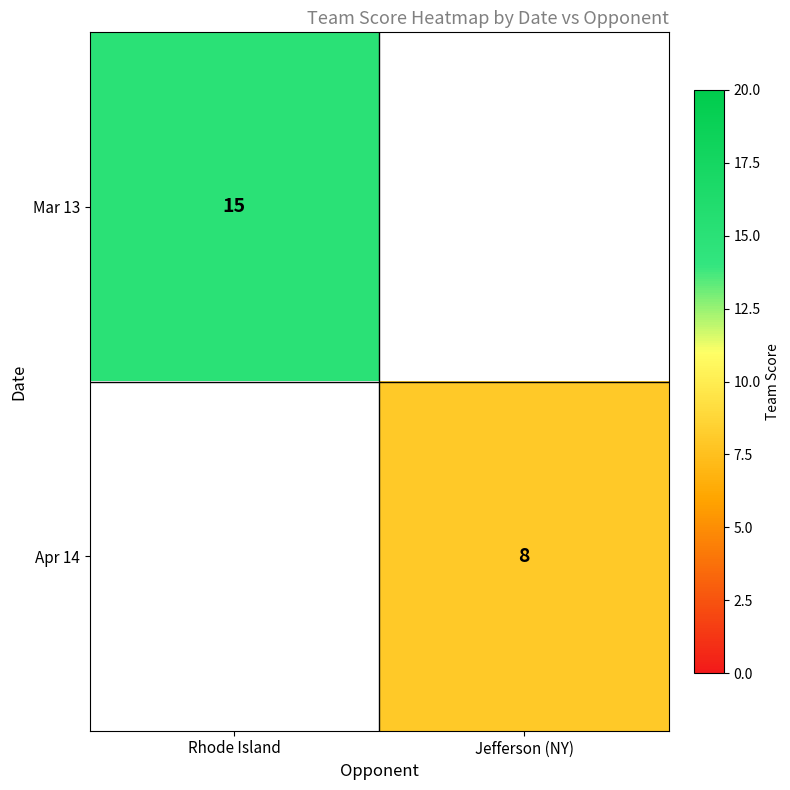

The value of Mar 13 at Rhode Island is 10. True or false?

False